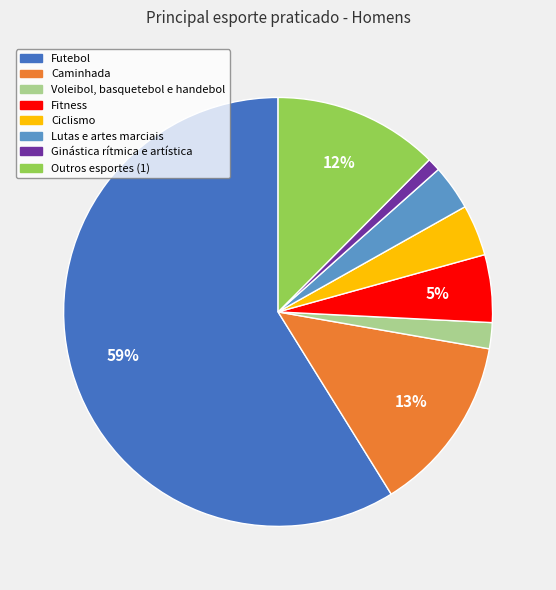

Which slice represents more than half of the pie?

Futebol